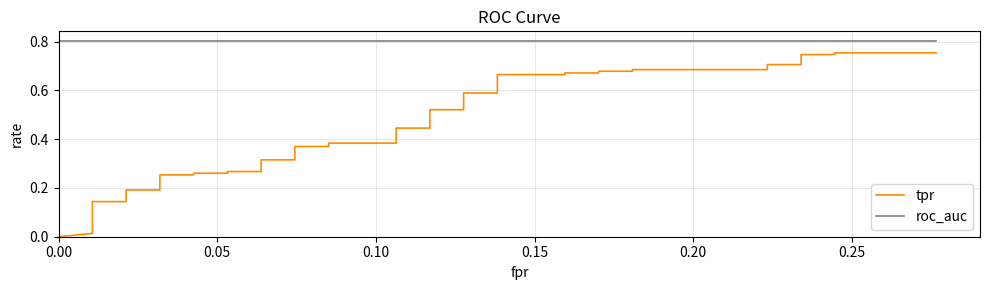

What is the maximum value shown in the chart?

0.8